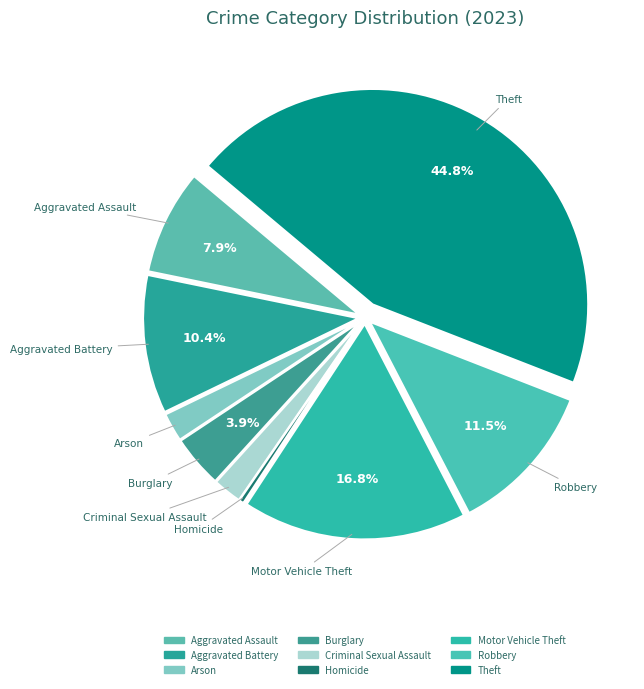

Which has a higher value, Homicide or Arson?

Arson